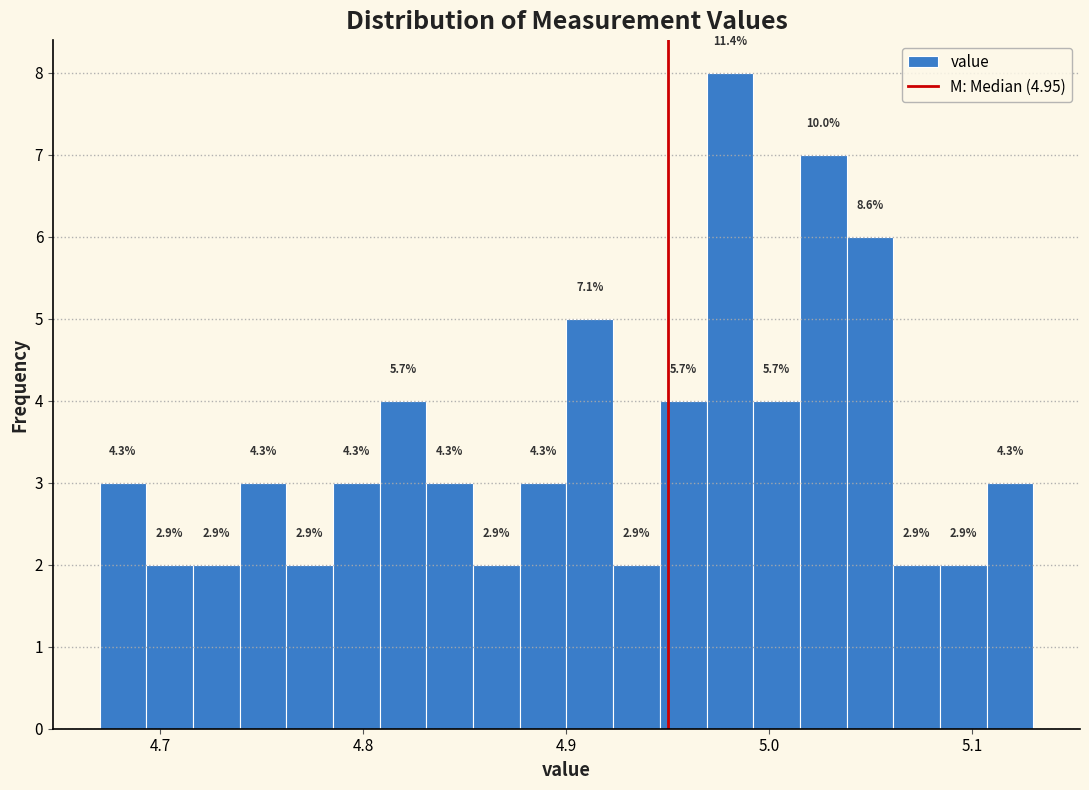

Around what value on the x-axis is the tallest bar? Give the approximate position of its centre, as read against the axis.

4.98